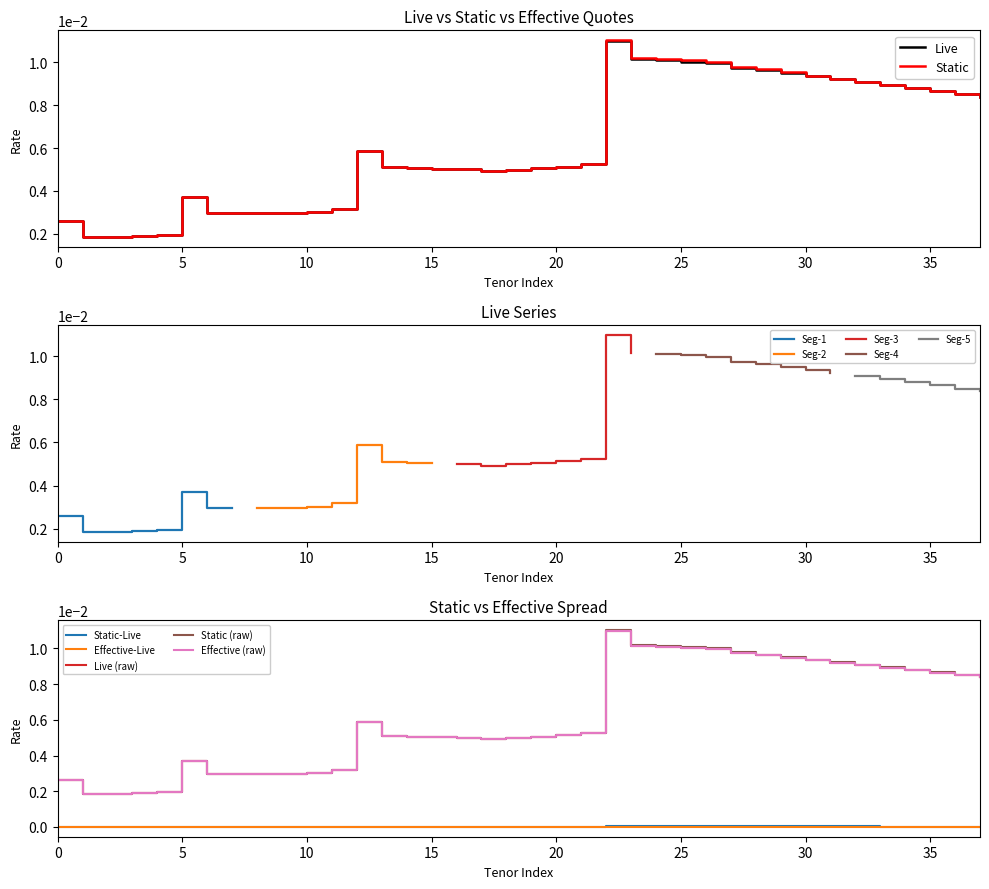

Does the chart have visible grid lines?

No